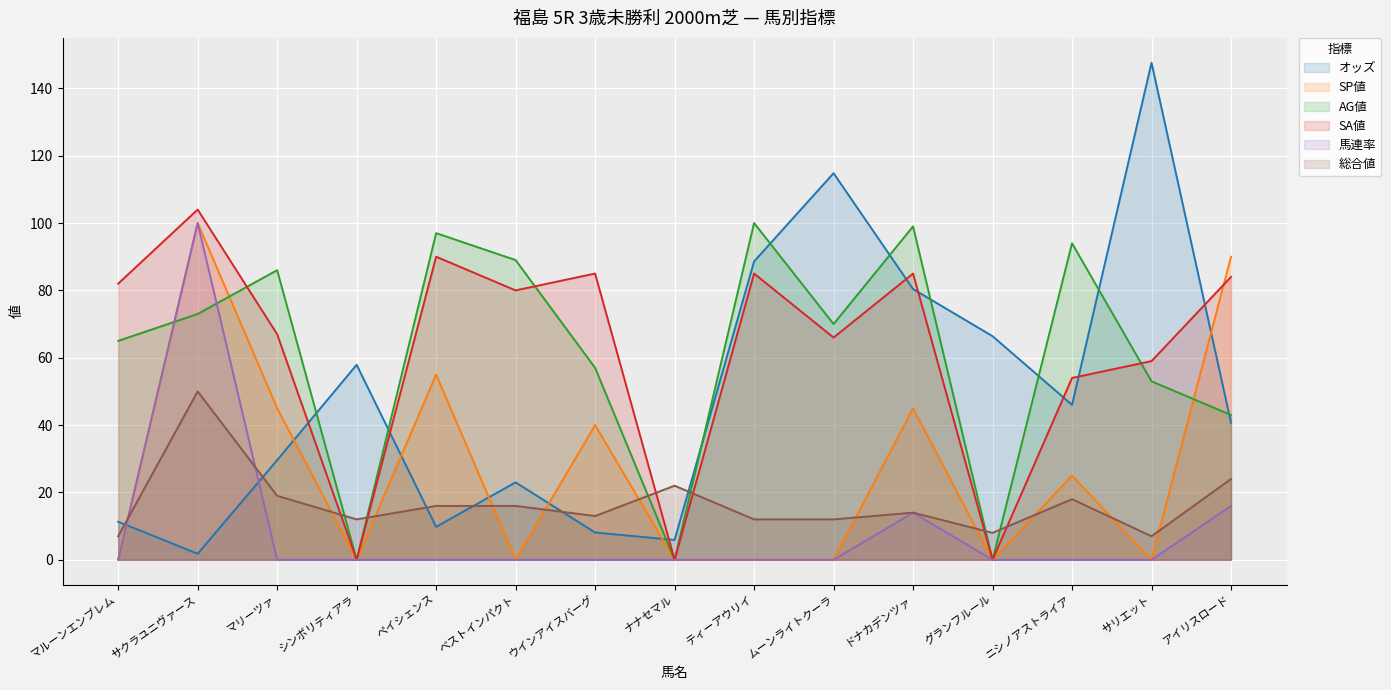

What are all the series names shown in the legend?

オッズ, SP値, AG値, SA値, 馬連率, 総合値